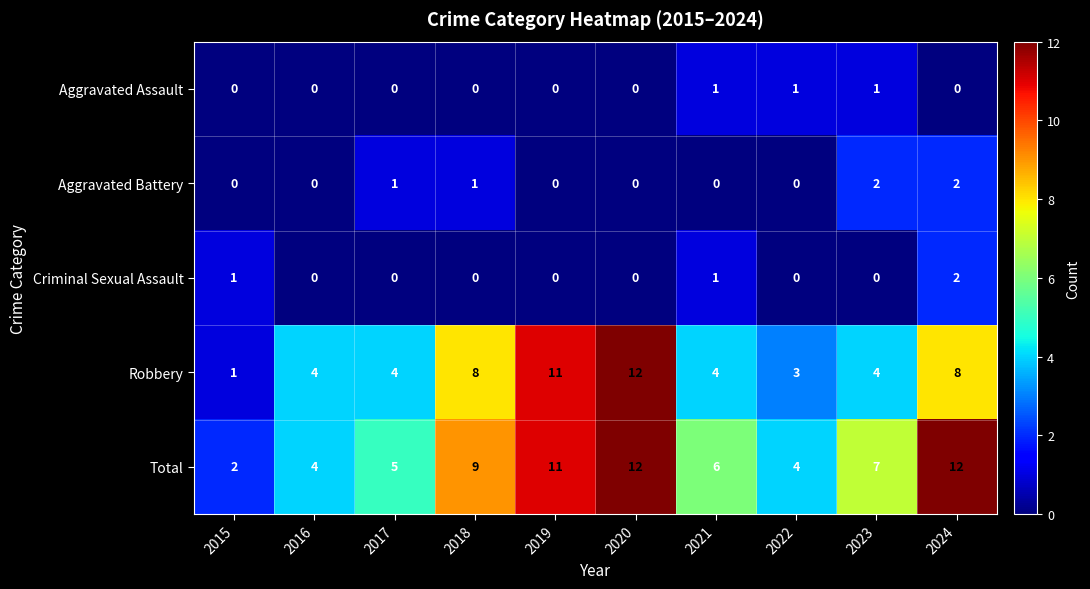

What is the sum of all Total values?

72